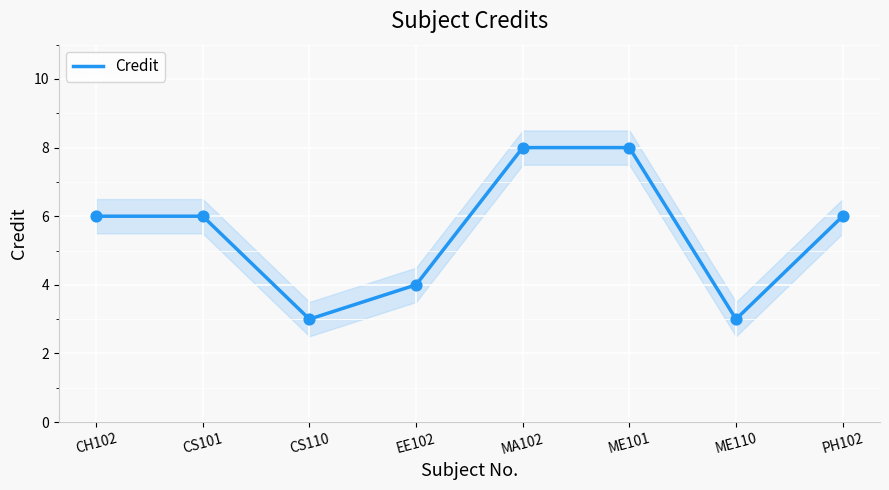

What is the ratio of the value at CS110 to the value at ME101?

0.4